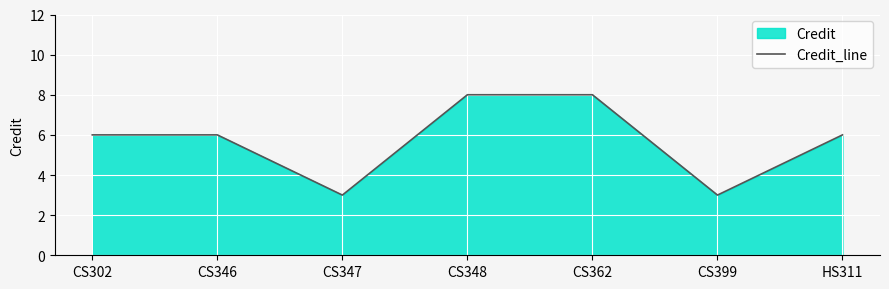

Is it true that the value at CS347 is 5?

False